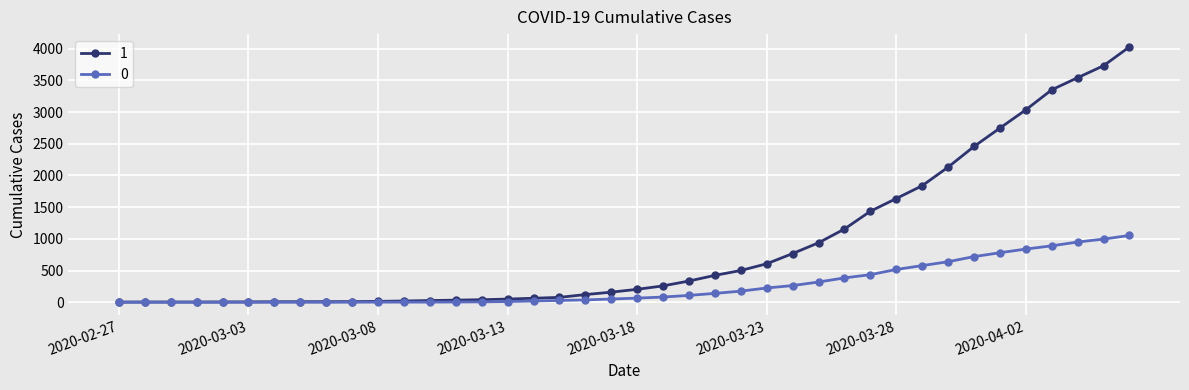

At how many categories does at least one series exceed 2801?

5